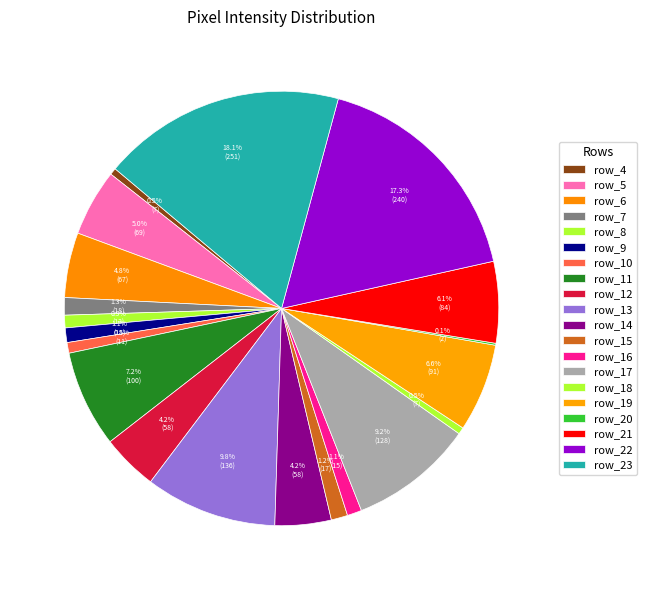

Does row_4 account for over 50% of the chart?

No